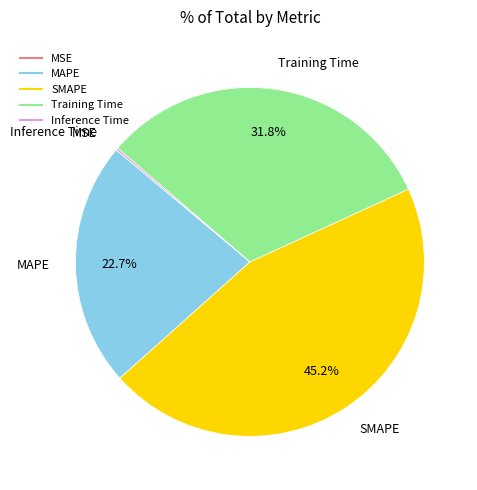

Is there a majority slice in this chart?

No